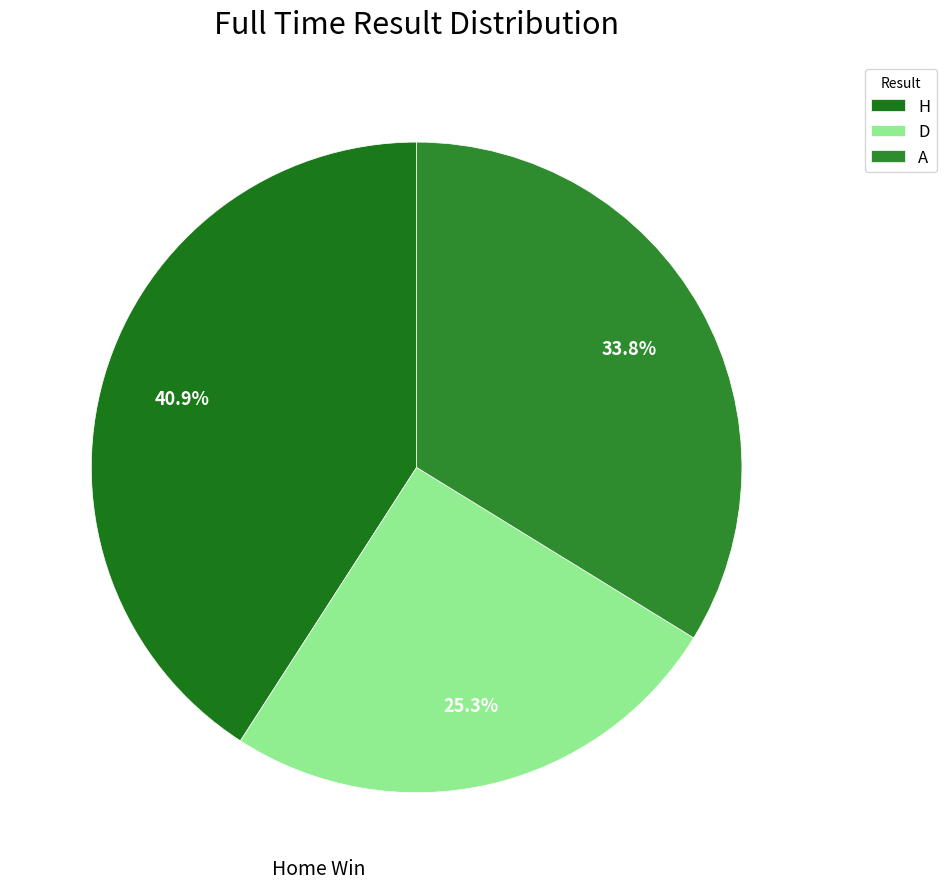

Is the sum of D and H greater than half?

Yes